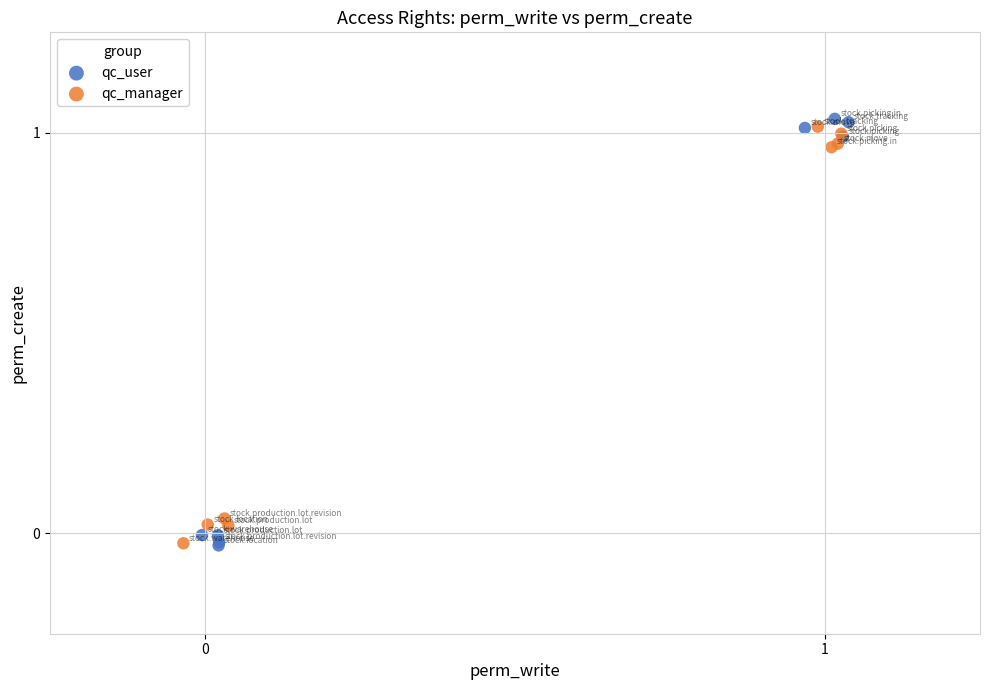

What are all the series names shown in the legend?

qc_user, qc_manager